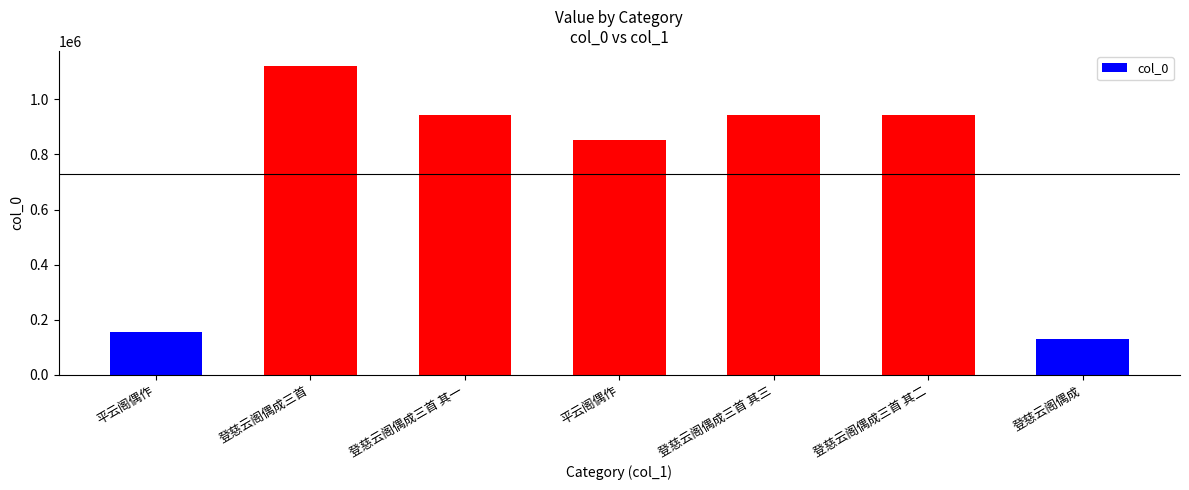

How many data points are less than 944834?

3